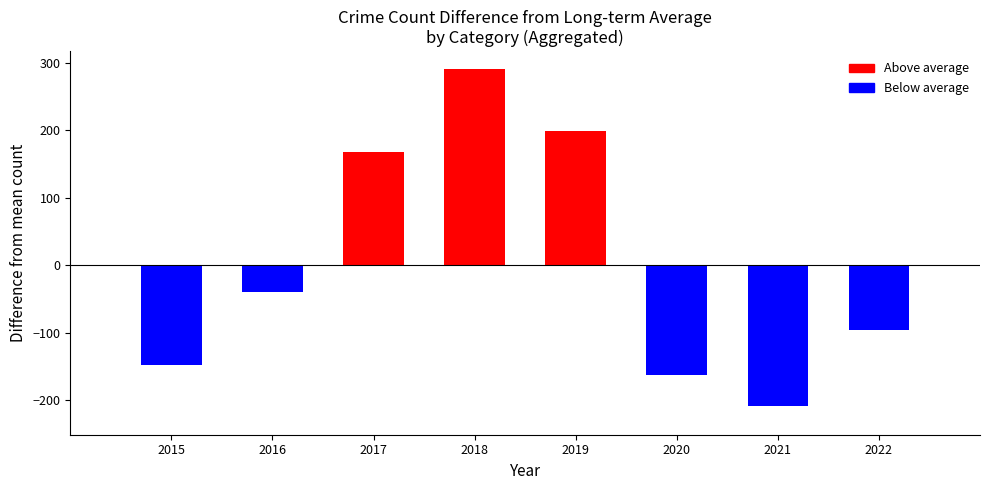

How many bars are there in total?

8